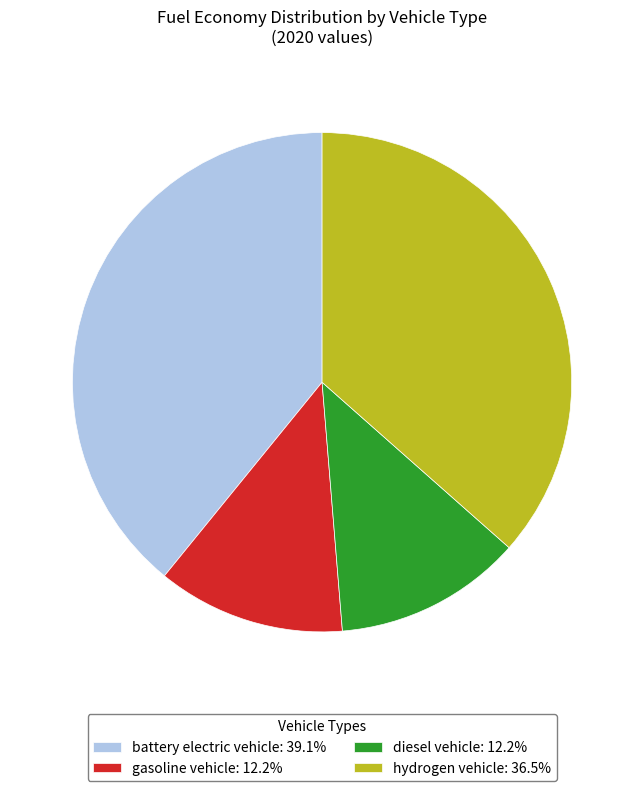

Is there any slice that represents more than half of the pie?

No